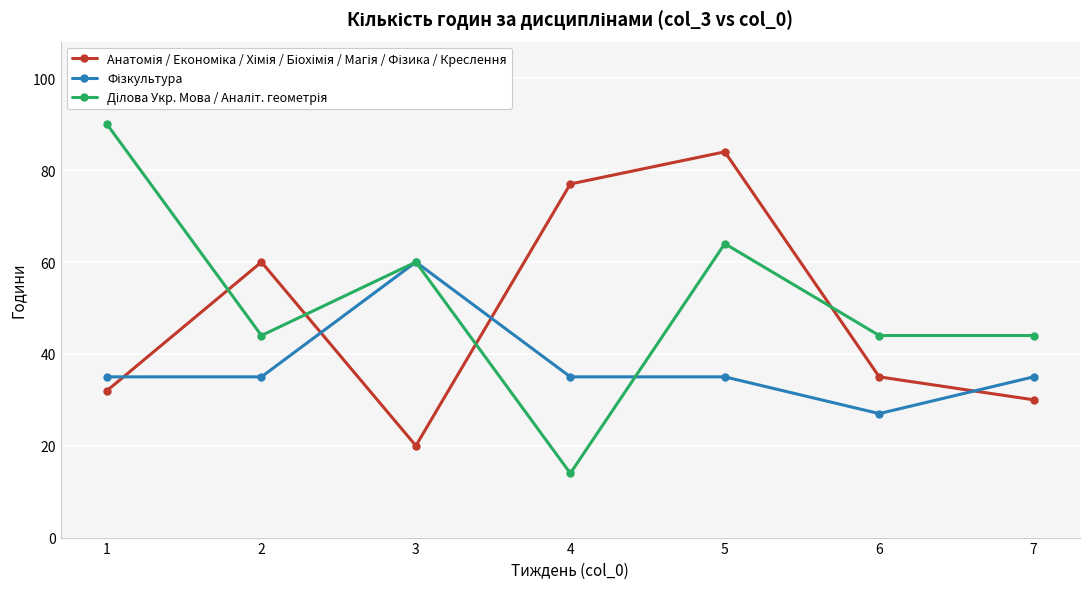

What is the difference between the highest and lowest values at 2?

25